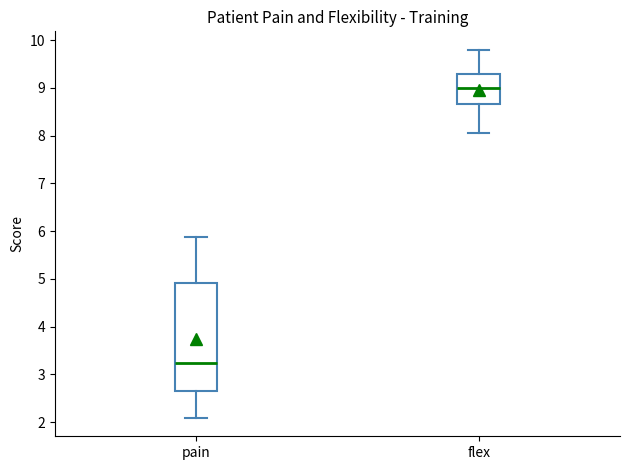

Reading left to right, transcribe this box plot: for each box, give where its median line is, the range the box spans, and where its two whiskers end, as read against the y-axis. The values are not printed on the chart, so give them approximately, as read against the axis.

pain: median 3.2, box 2.6 to 4.9, whiskers 2.1 to 5.9
flex: median 9.0, box 8.7 to 9.3, whiskers 8.1 to 9.8